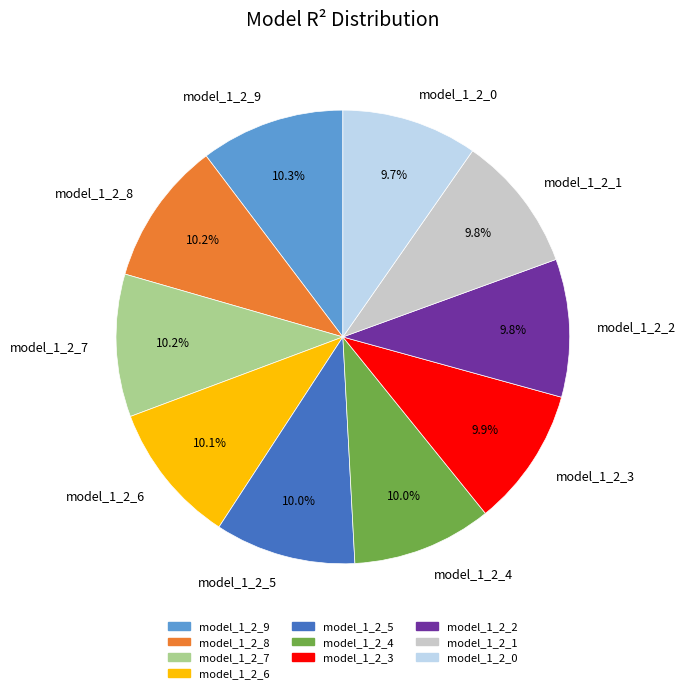

Is model_1_2_2 the majority of the pie?

No